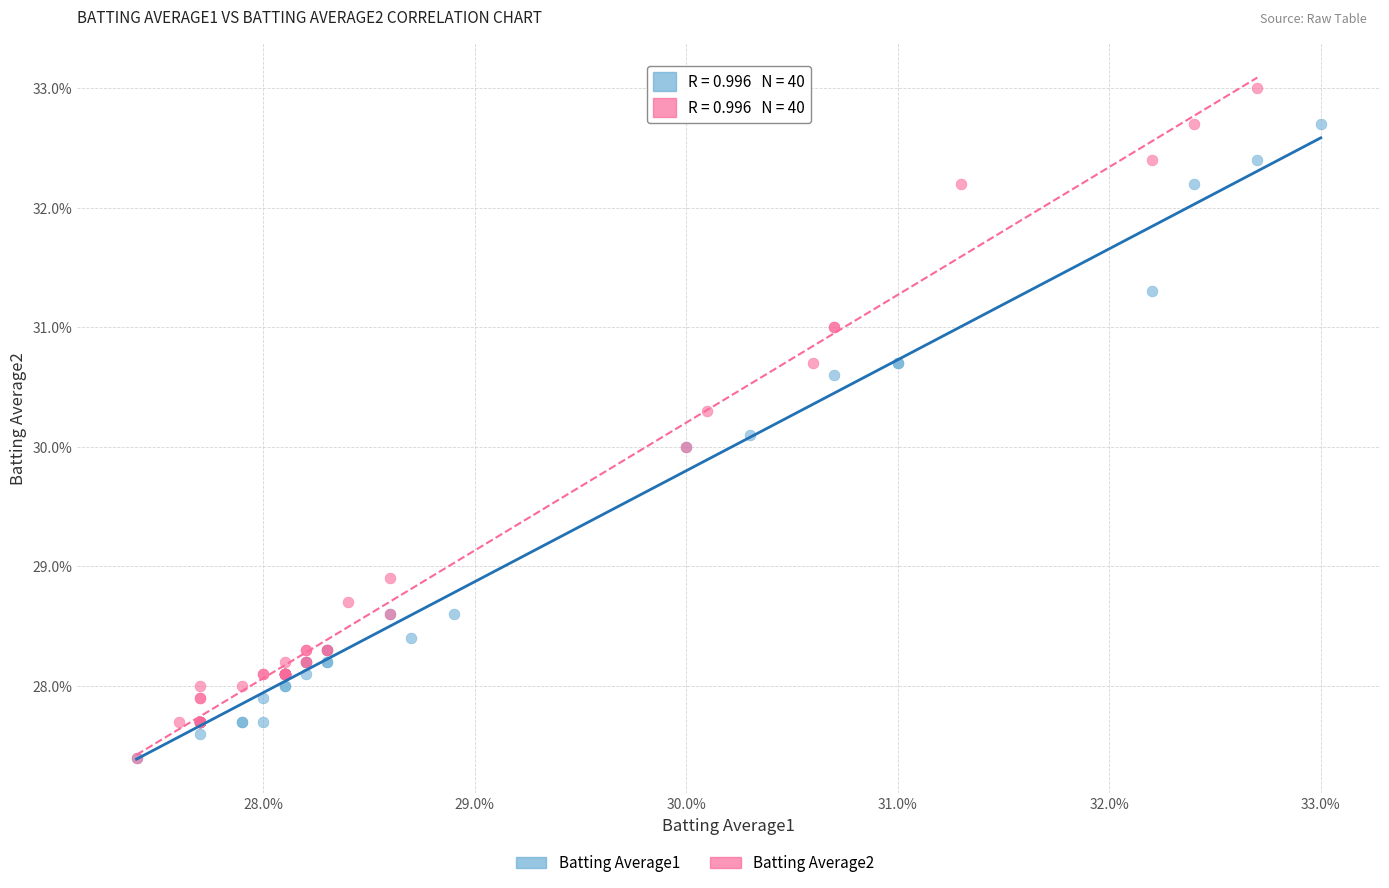

Which series reaches the maximum Y coordinate?

Batting Average2